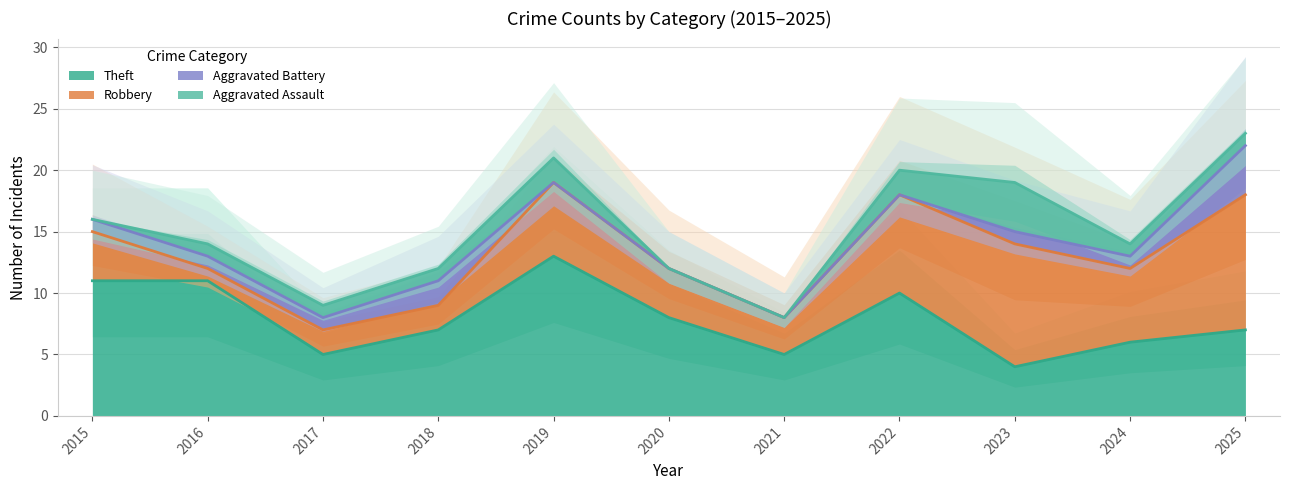

The Theft series shows 17 at 2015. True or false?

False